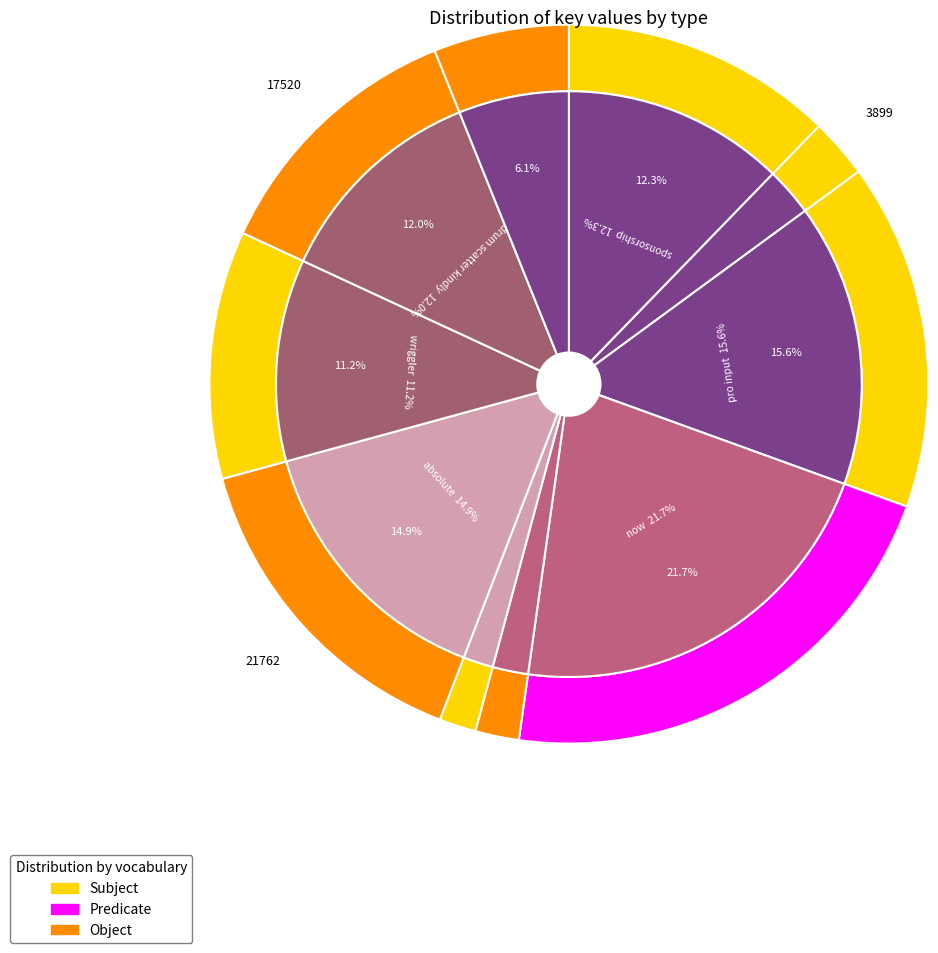

How many slices are in this pie chart?

10